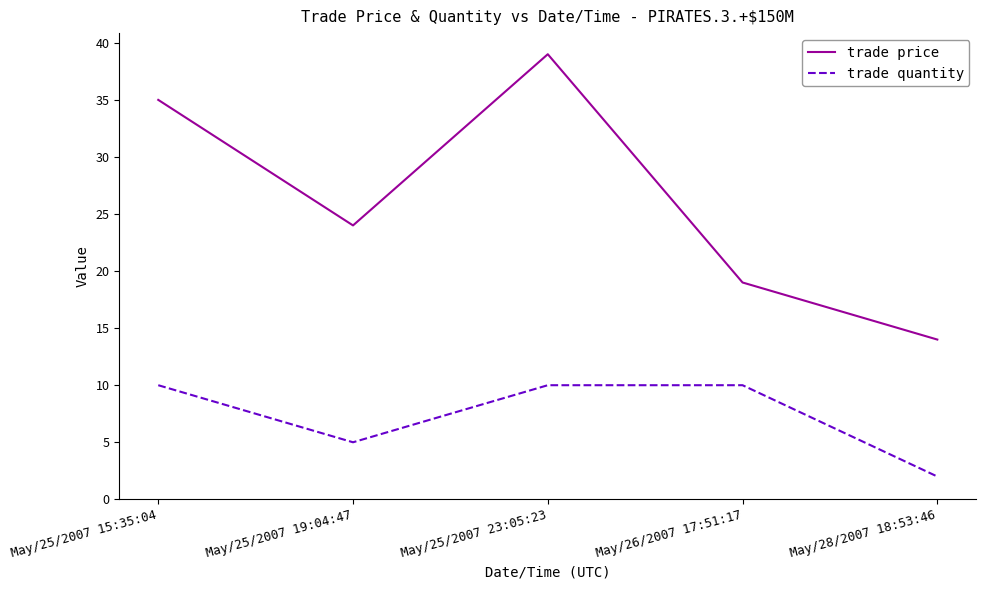

True or false: trade price has a value of 14 at May/28/2007 18:53:46.

True